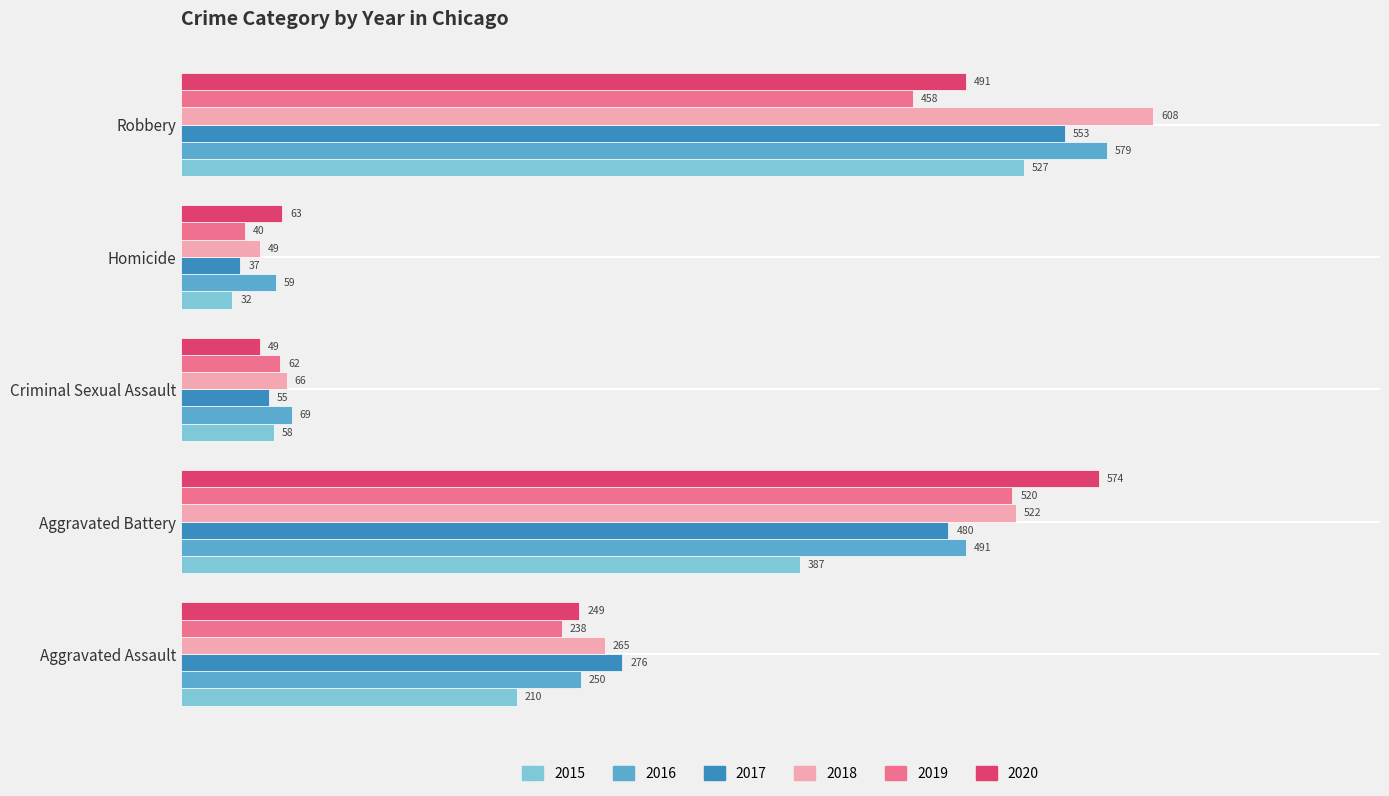

The value of 2015 at Aggravated Battery is 387. True or false?

True